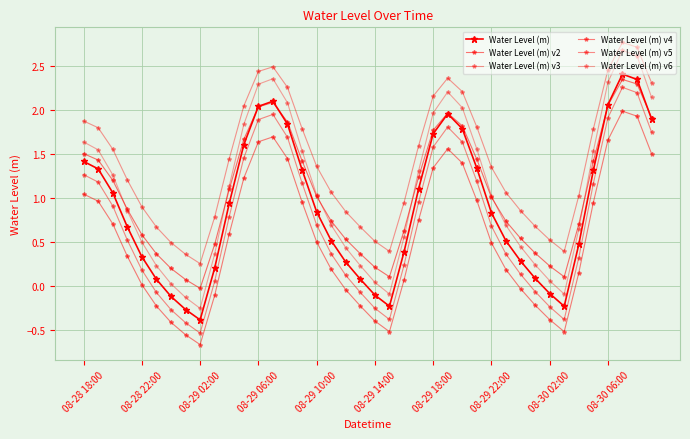

How many values in Water Level (m) v2 are above zero?

39